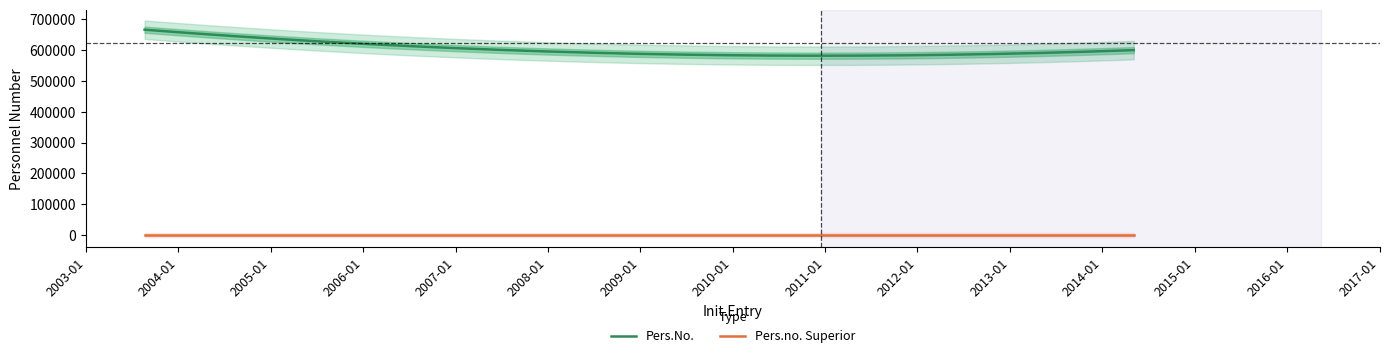

Reading left to right, extract all data points from this chart.

Pers.No.: 2014-05-05=600334	2007-08-01=600125	2003-08-21=666655
Pers.no. Superior: 2014-05-05=0	2007-08-01=0	2003-08-21=0